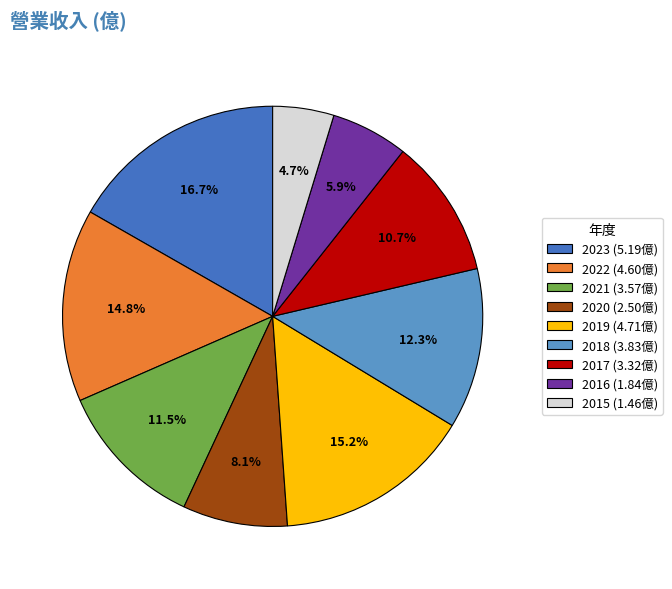

To the nearest percent, what portion does 2023 represent?

17%